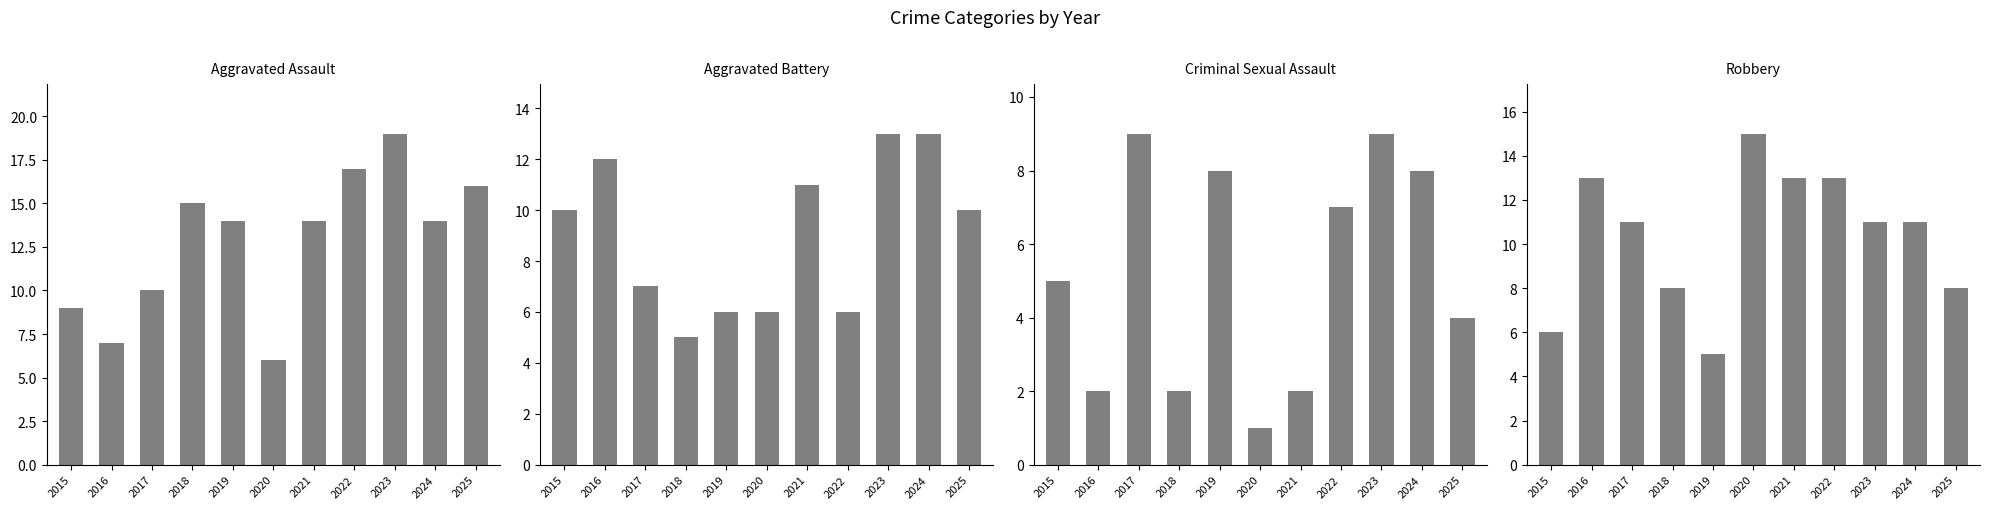

What is the difference between the Aggravated Assault values at 2024 and 2016?

7